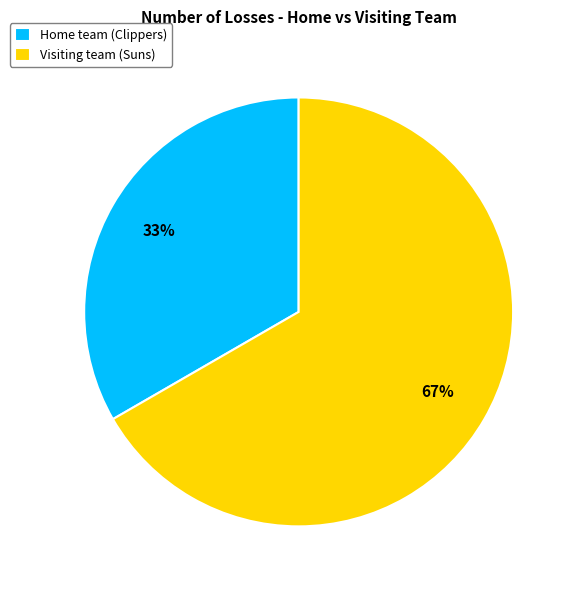

The Visiting team (Suns) slice represents 67% of the pie. True or false?

True